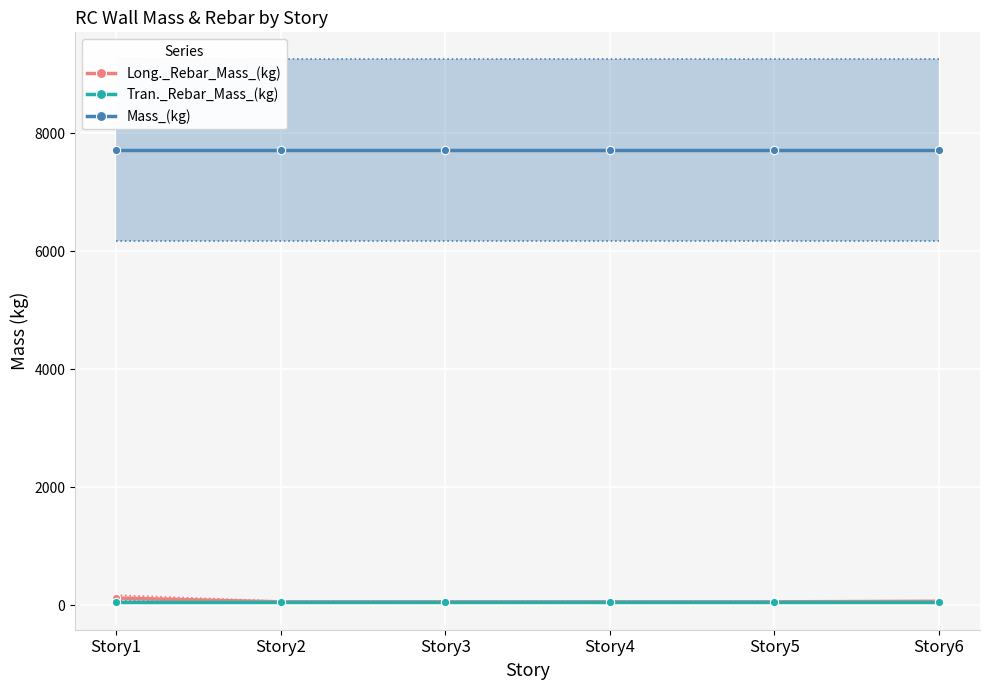

True or false: Long._Rebar_Mass_(kg) has more than 2 interior local peaks.

False